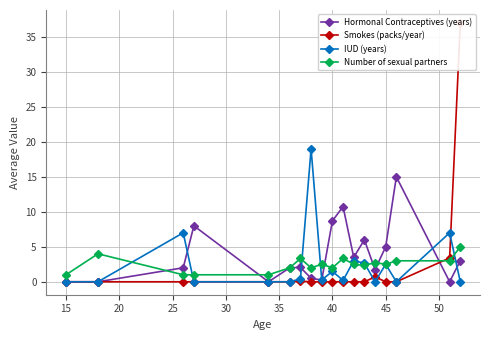

True or false: Hormonal Contraceptives (years) has more than 1 points higher than both neighbors.

True